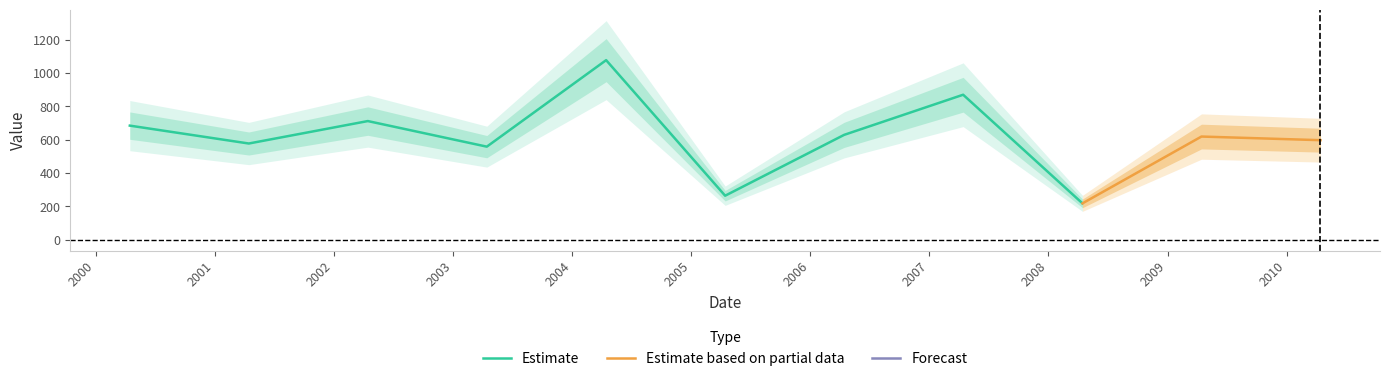

Reading left to right, list all the values displayed in this chart.

2000-04-15=684.5	2001-04-15=577.1	2002-04-15=711.9	2003-04-15=558.2	2004-04-15=1077.6	2005-04-15=263.7	2006-04-15=629.0	2007-04-15=870.0	2008-04-15=217.7	2009-04-15=618.9	2010-04-15=597.0